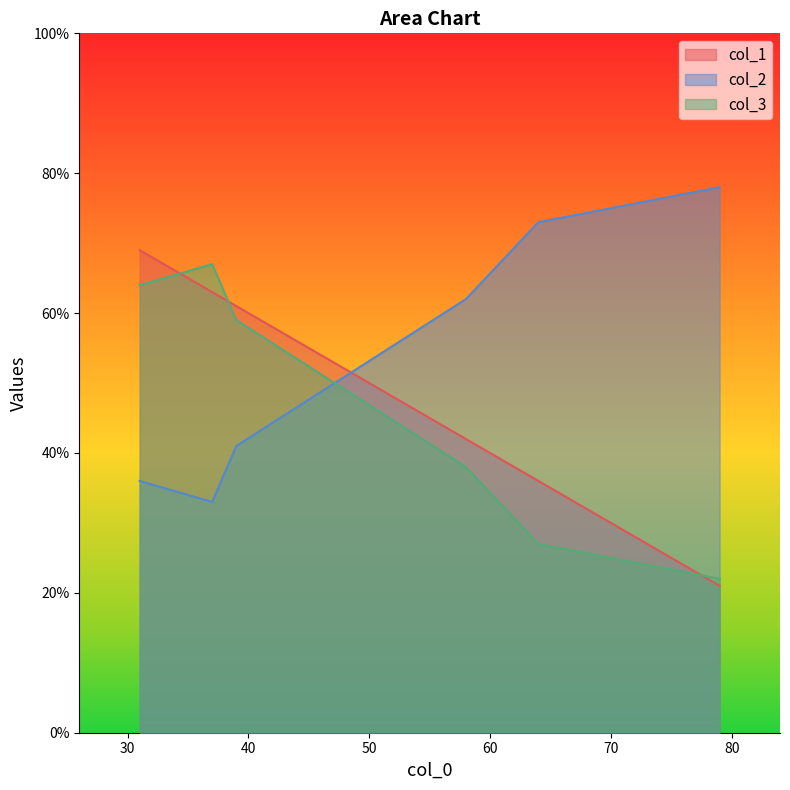

What is the difference between the second highest and minimum values in the col_1 series?

42